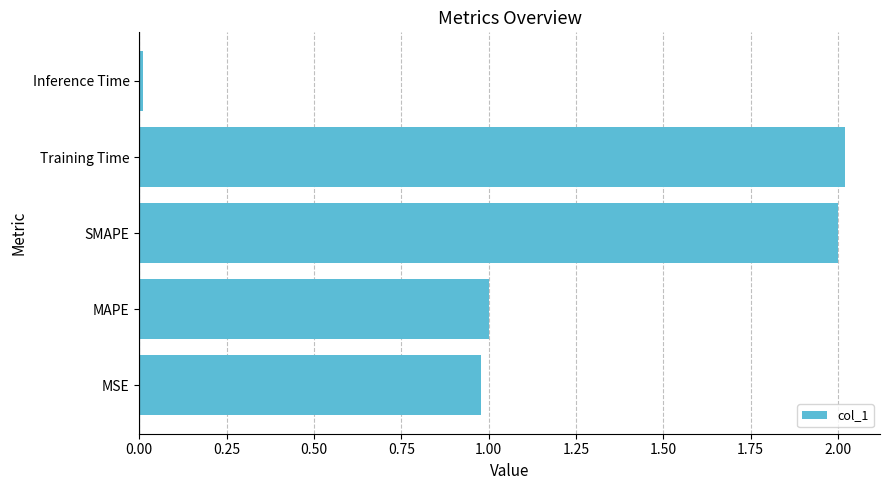

What is the difference between the second highest and minimum values?

2.0